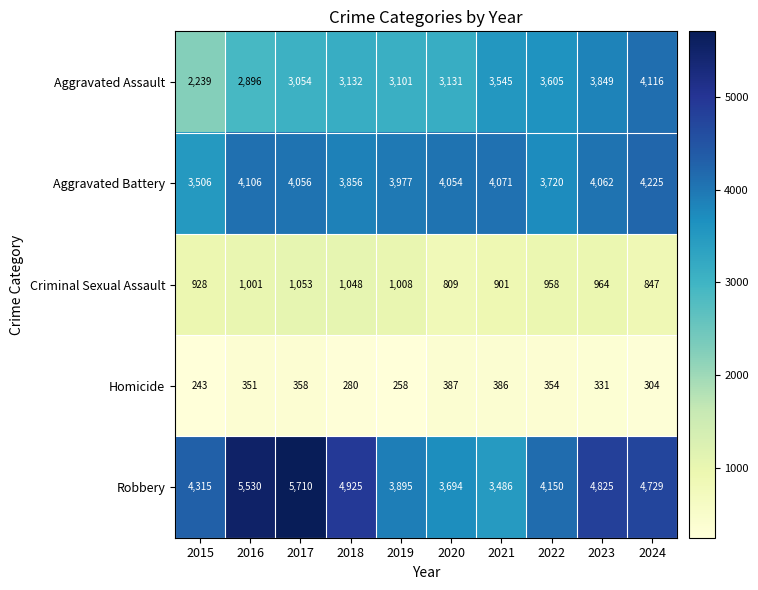

Which series has the widest spread of values?

Robbery